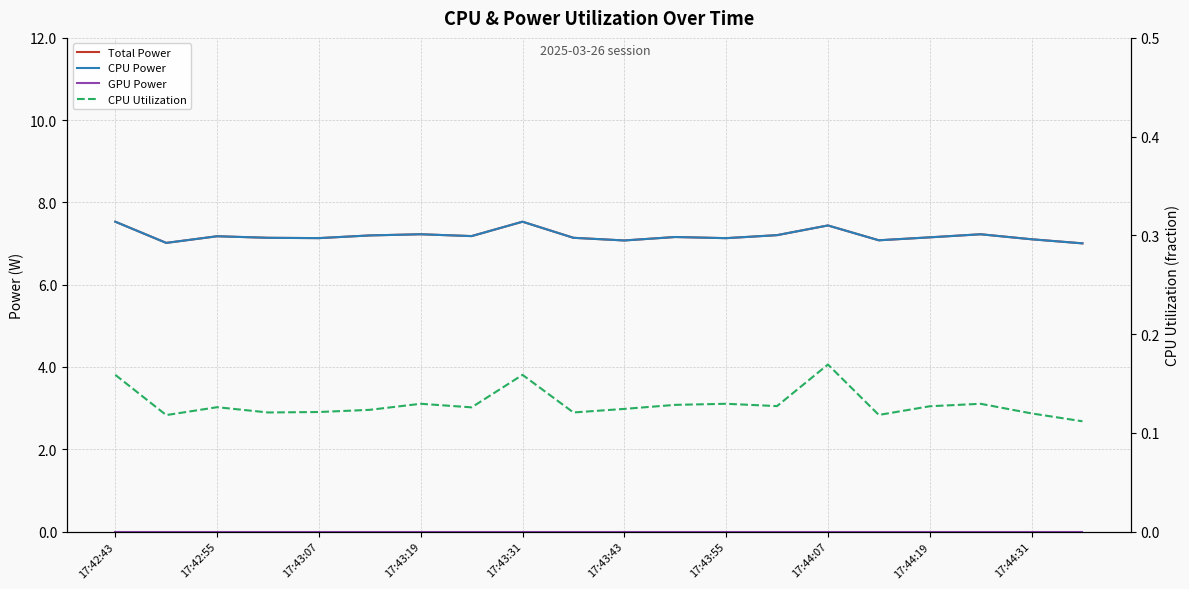

Which category has the highest value in the CPU Power series?

17:42:43